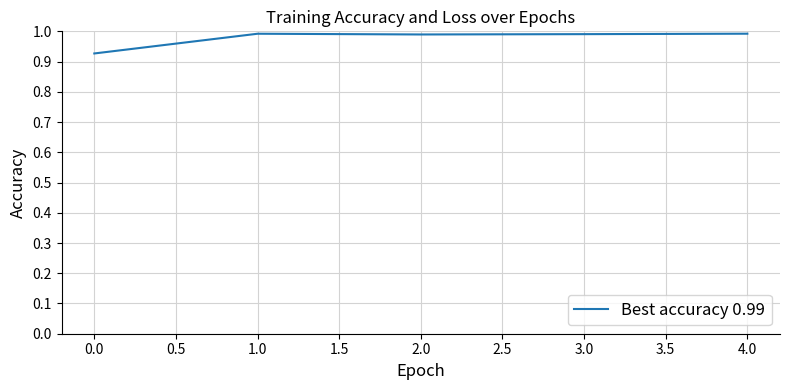

The chart shows a value of 1.7 at 2.0. True or false?

False